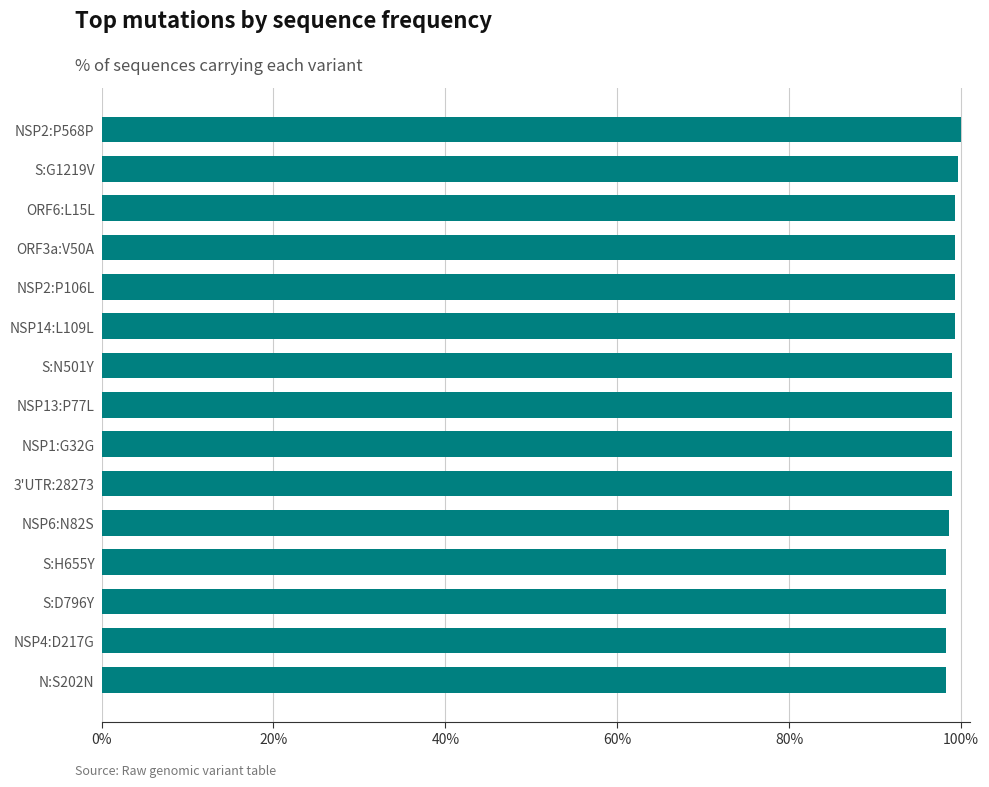

What is the sum of all values?

1483.9